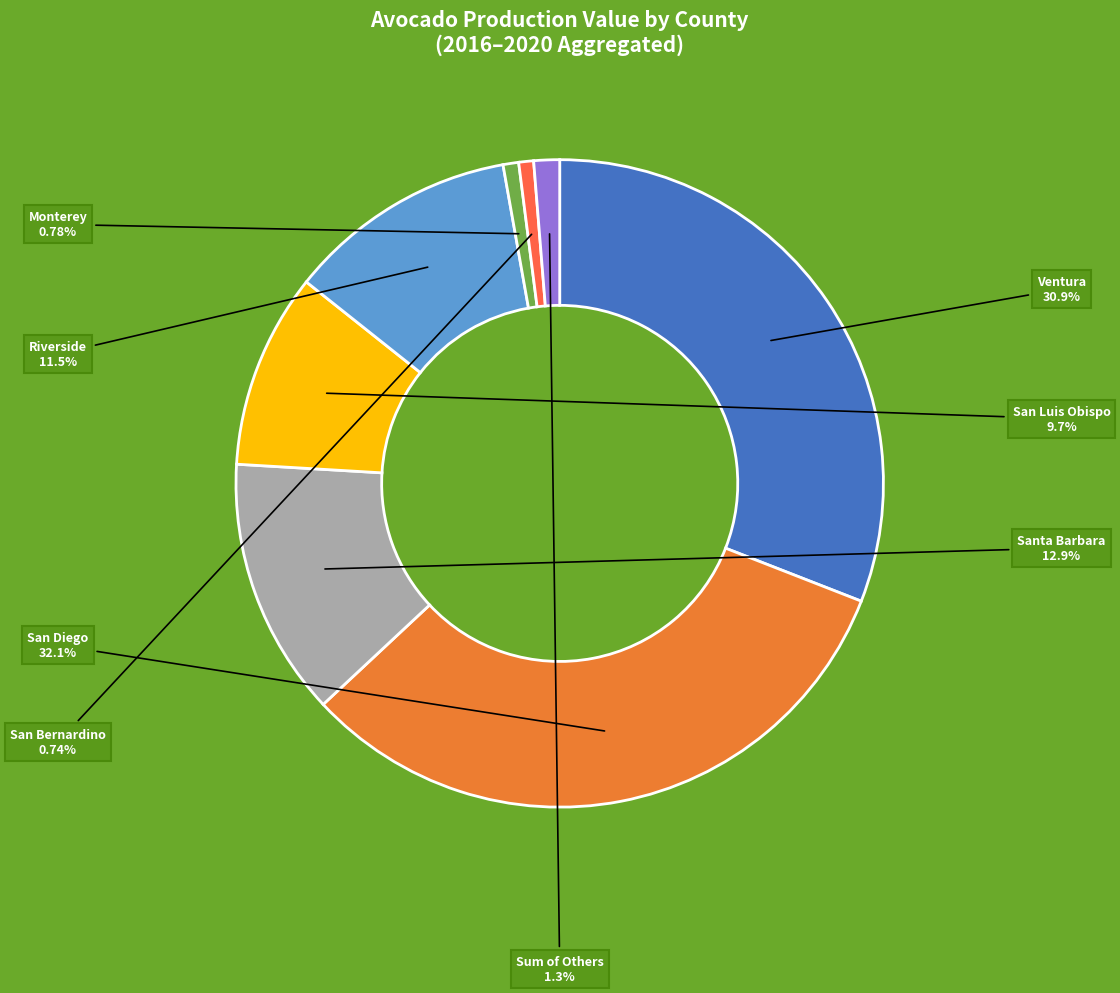

Combined, do Santa Barbara and Riverside account for over 50%?

No